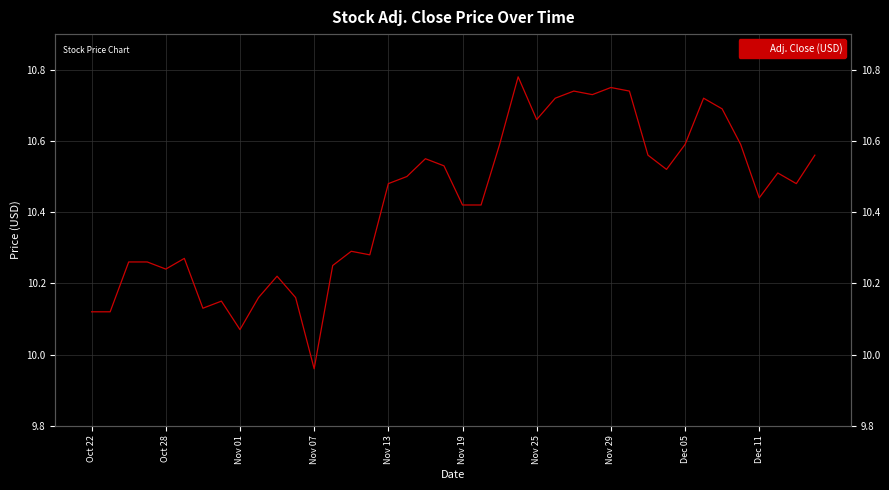

What is the ratio of the value at 11 to the value at Nov 25?

1.0